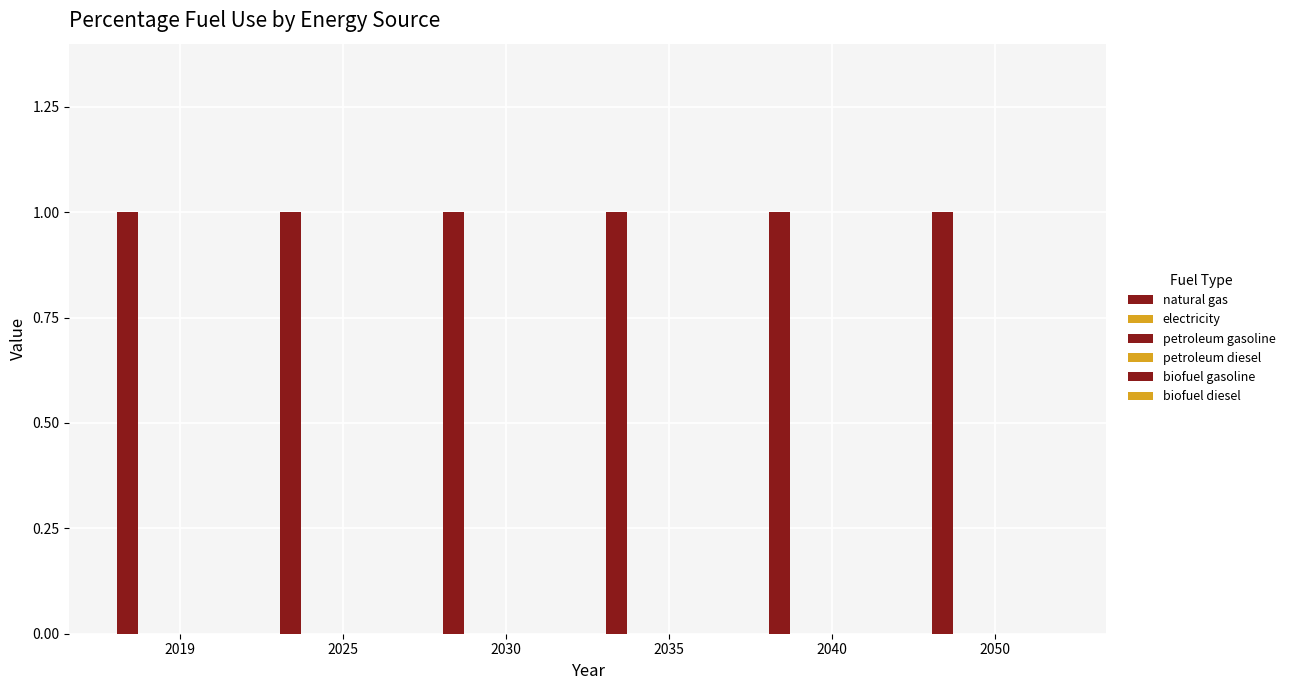

Is it true that natural gas equals 1 at 2050?

True